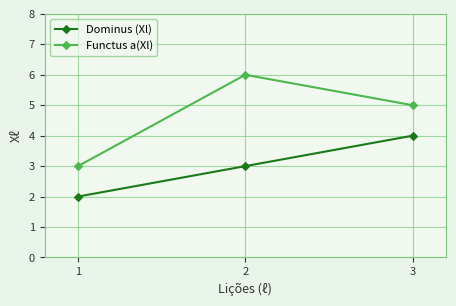

Between 1 and 2, which series saw the biggest shift?

Functus a(Xl)